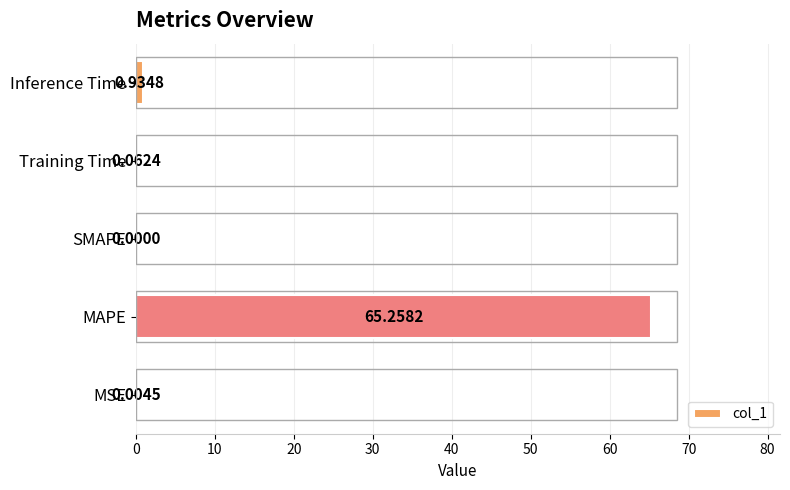

Which label corresponds to the largest value in the chart?

MAPE